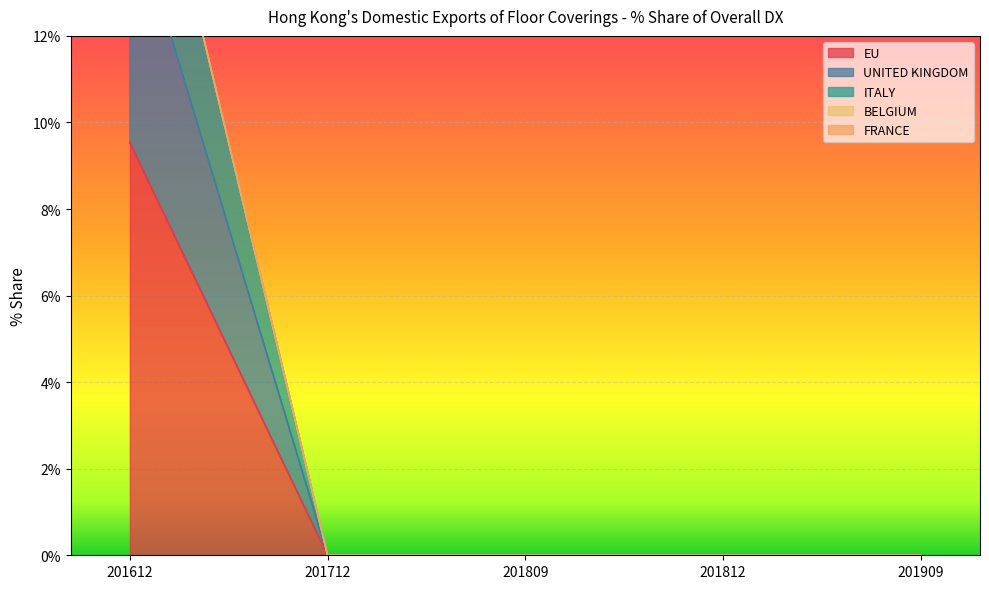

Which series has the widest spread of values?

ITALY